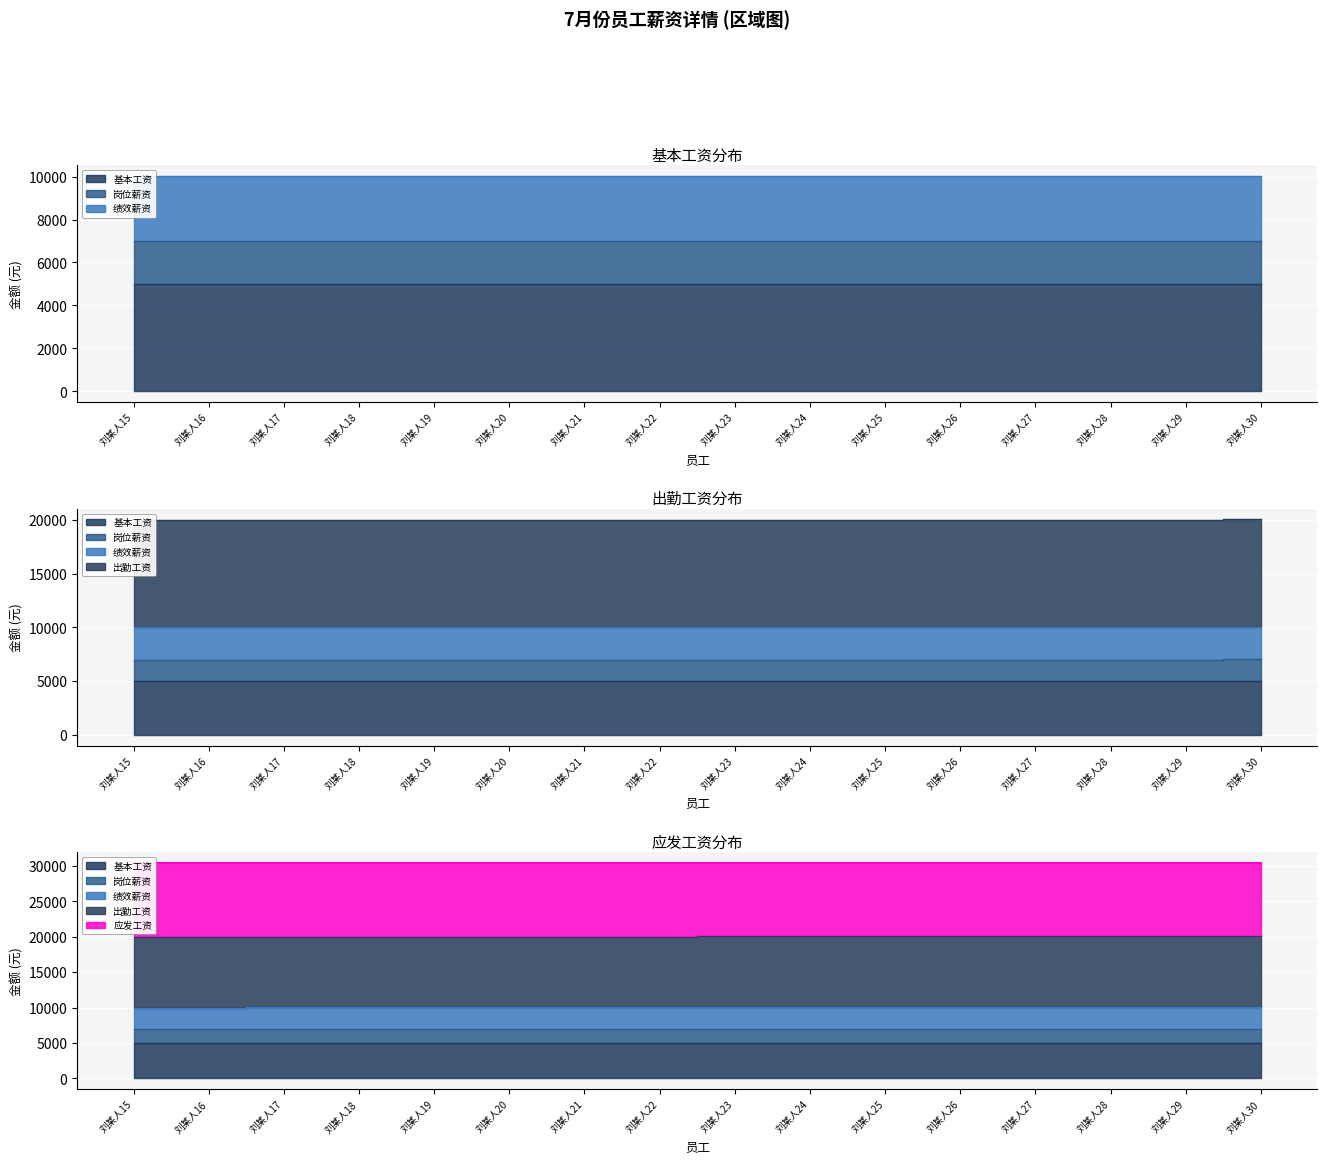

Which series has the widest spread of values?

岗位薪资